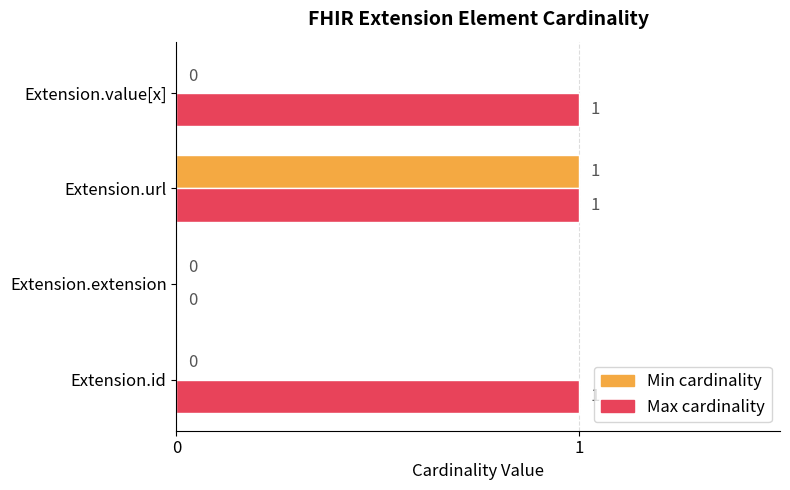

At which category is the sum across all series the highest?

Extension.url